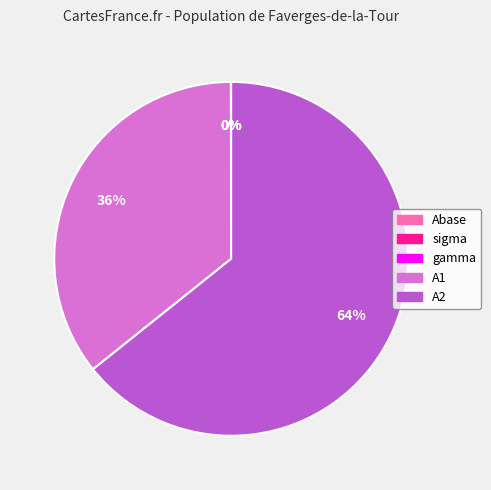

The A2 slice represents 77% of the pie. True or false?

False